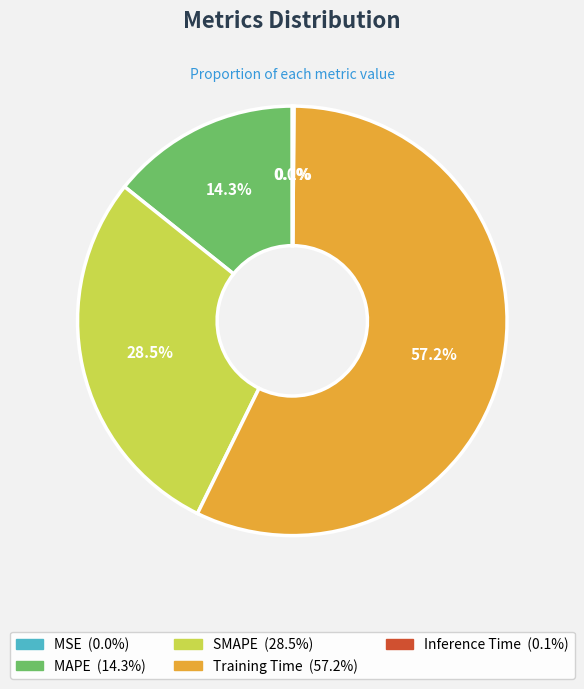

To the nearest percent, what percentage of the pie is MAPE?

14%